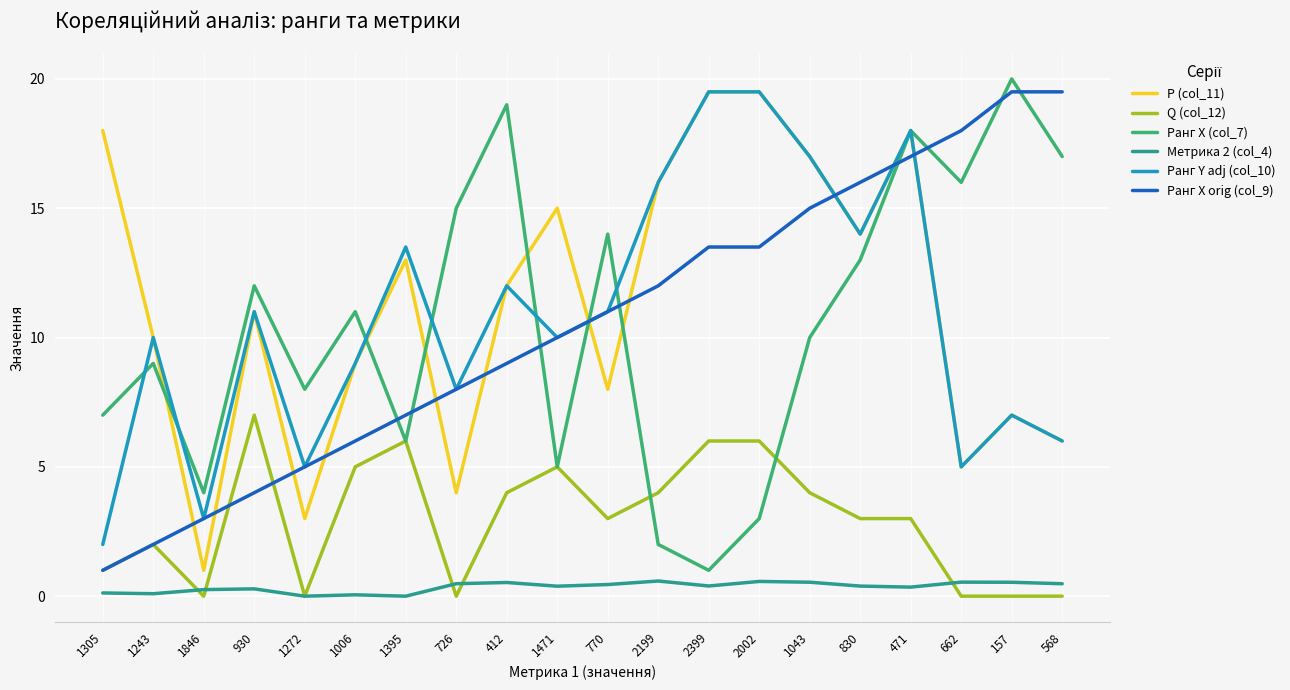

True or false: Метрика 2 (col_4) and Ранг Y adj (col_10) cross at least once.

False